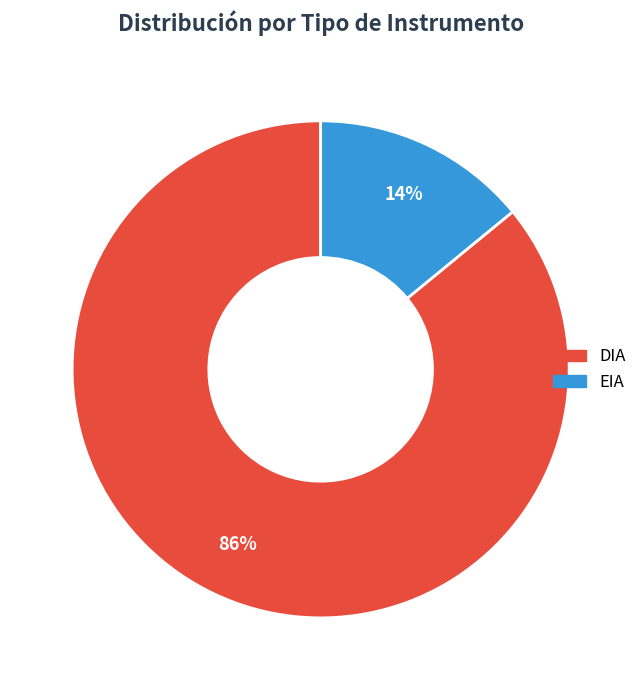

The EIA slice represents 27% of the pie. True or false?

False